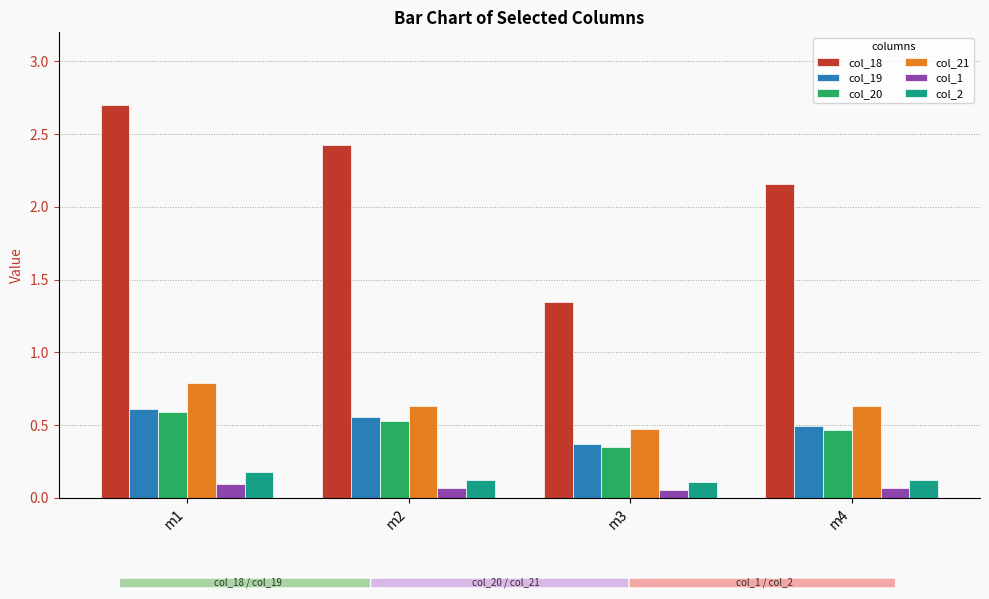

Between m2 and m4, which series saw the biggest shift?

col_18